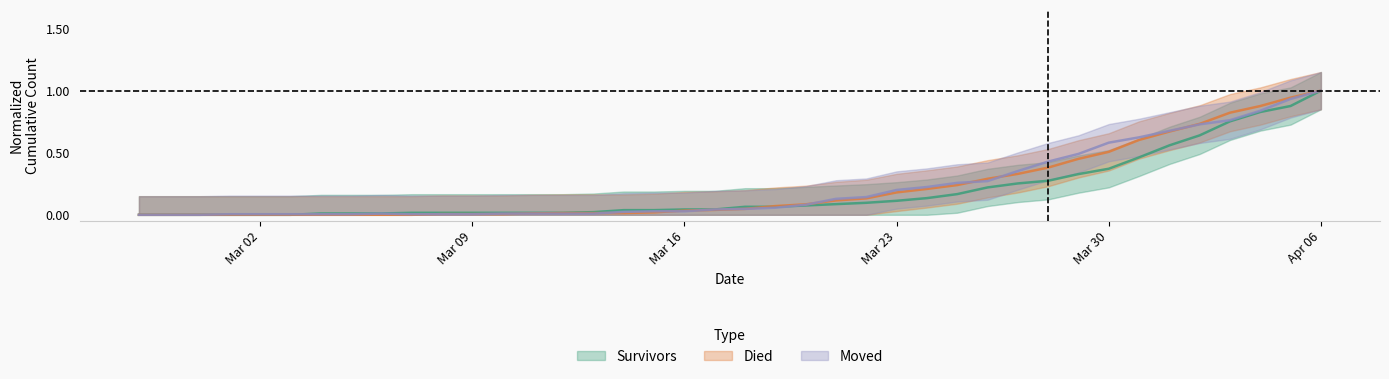

What are all the series names shown in the legend?

survivors, died, moved